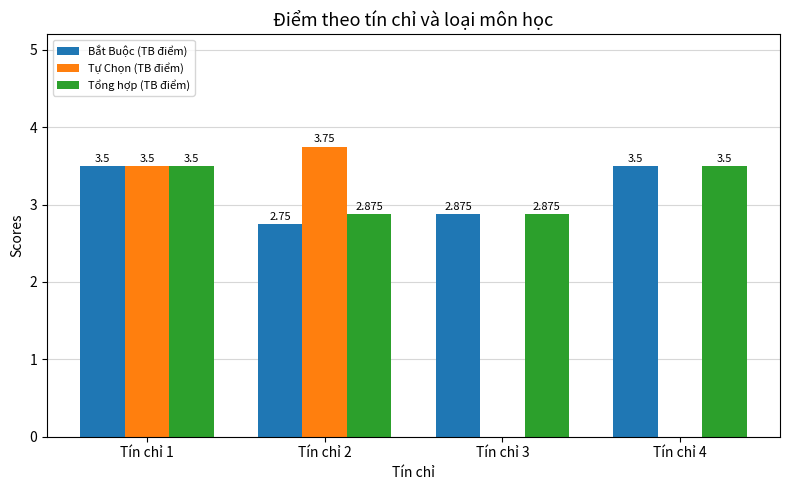

What are all the series names shown in the legend?

Bắt Buộc (TB điểm), Tự Chọn (TB điểm), Tổng hợp (TB điểm)